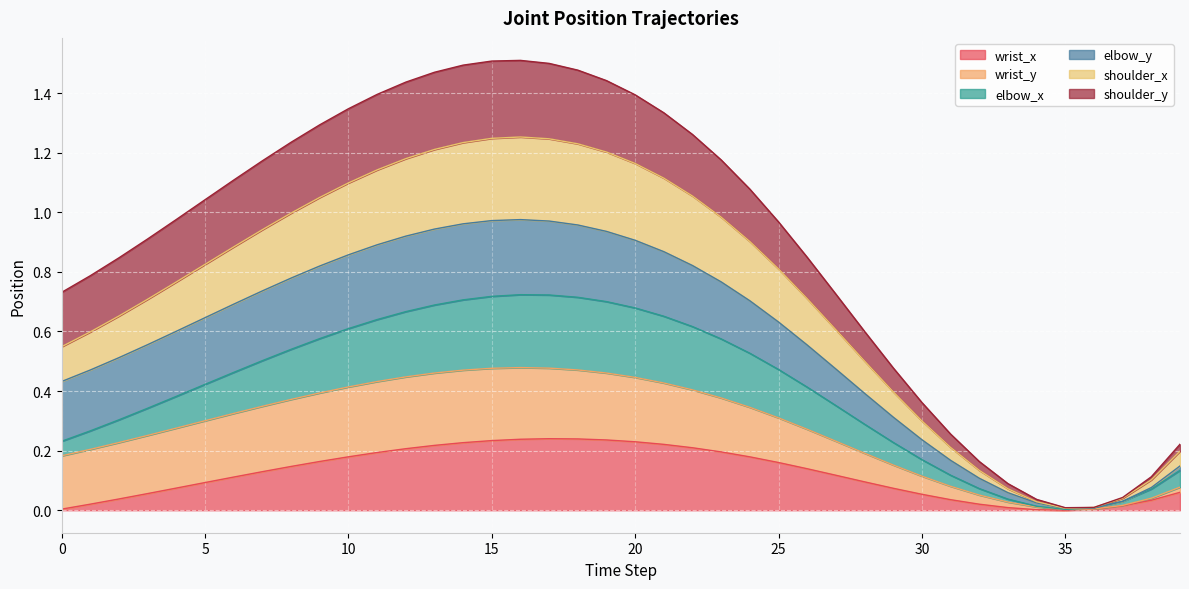

Where is the first local minimum for shoulder_x?

35